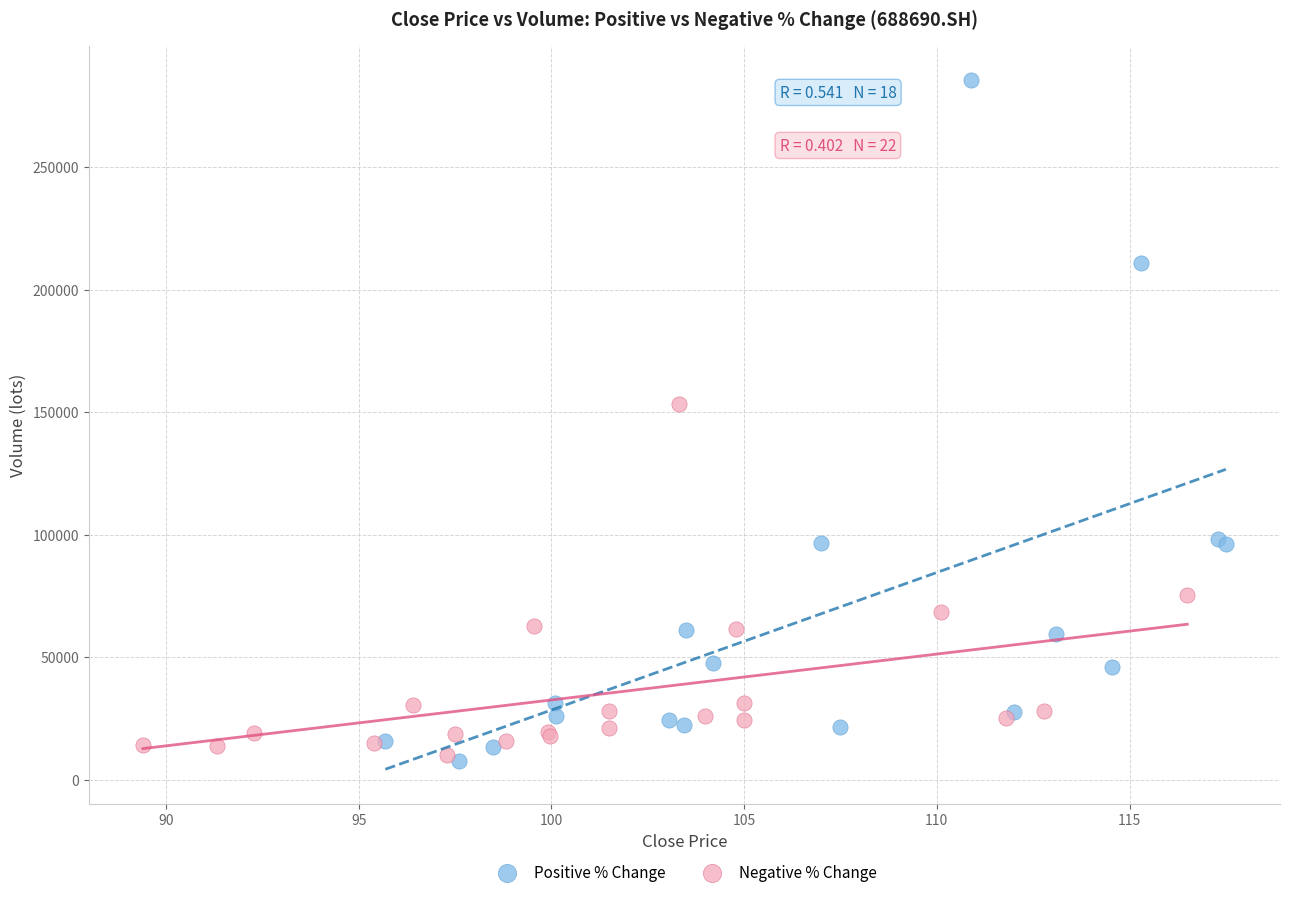

Which series contains the highest Y value?

Positive % Change